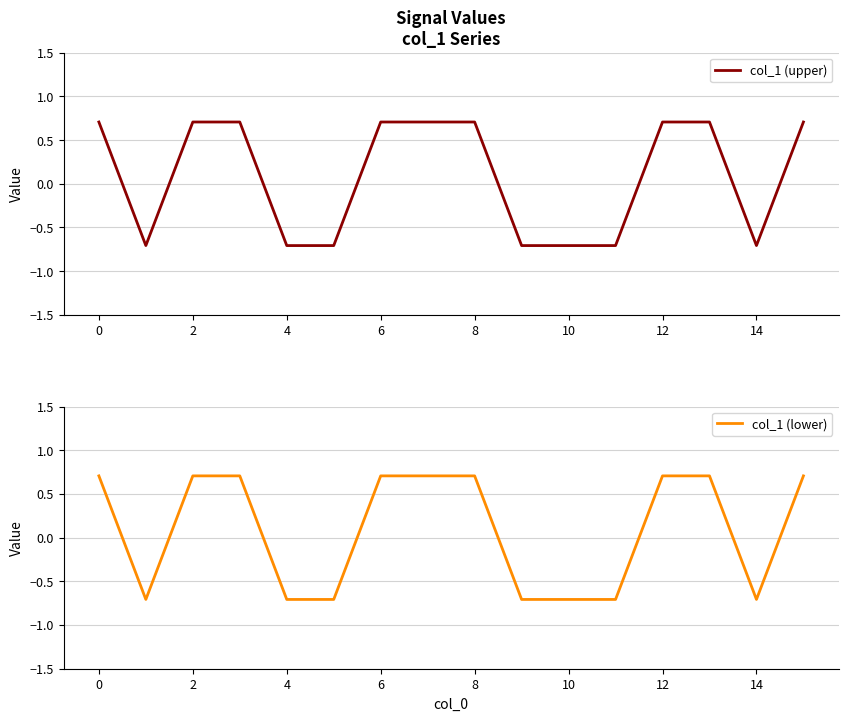

Reading right to left, extract all data points from this chart.

col_1 (upper): 0.7	-0.7	0.7	0.7	-0.7	-0.7	-0.7	0.7	0.7	0.7	-0.7	-0.7	0.7	0.7	-0.7	0.7
col_1 (lower): 0.7	-0.7	0.7	0.7	-0.7	-0.7	-0.7	0.7	0.7	0.7	-0.7	-0.7	0.7	0.7	-0.7	0.7